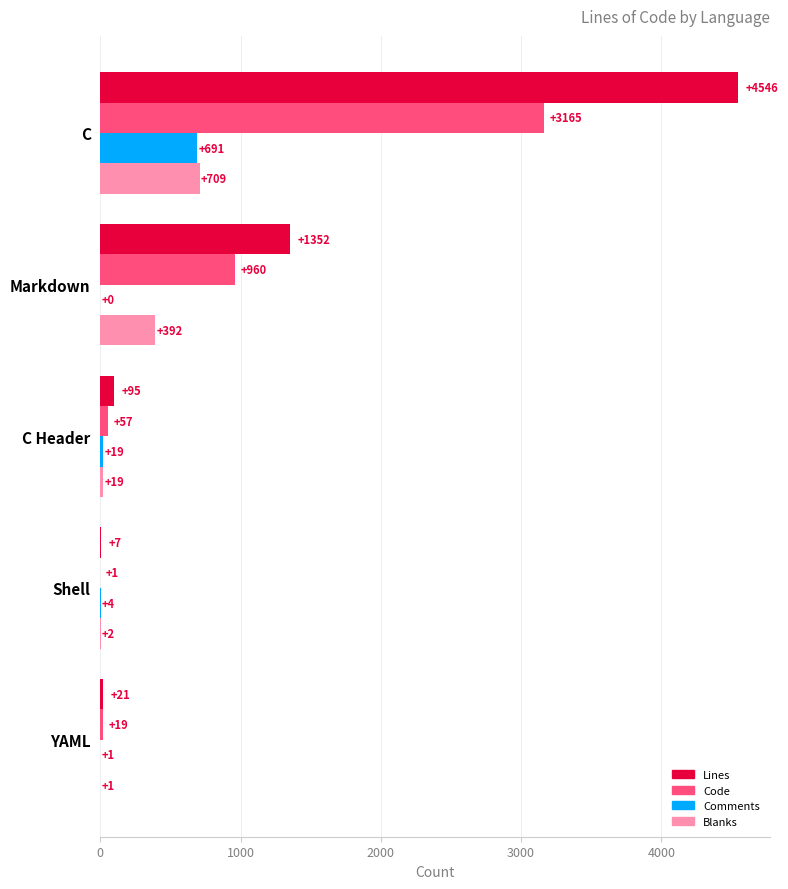

Which series changed the most between C and C Header?

Lines